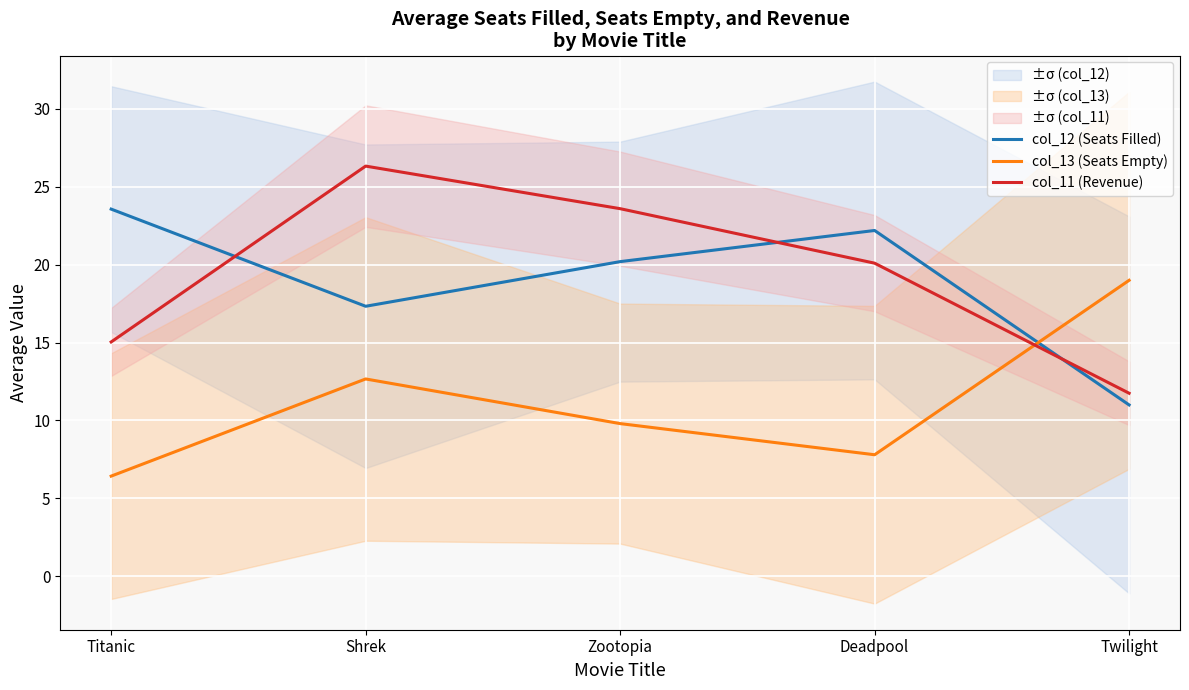

Which series changed the most between Titanic and Shrek?

col_11 (Revenue)